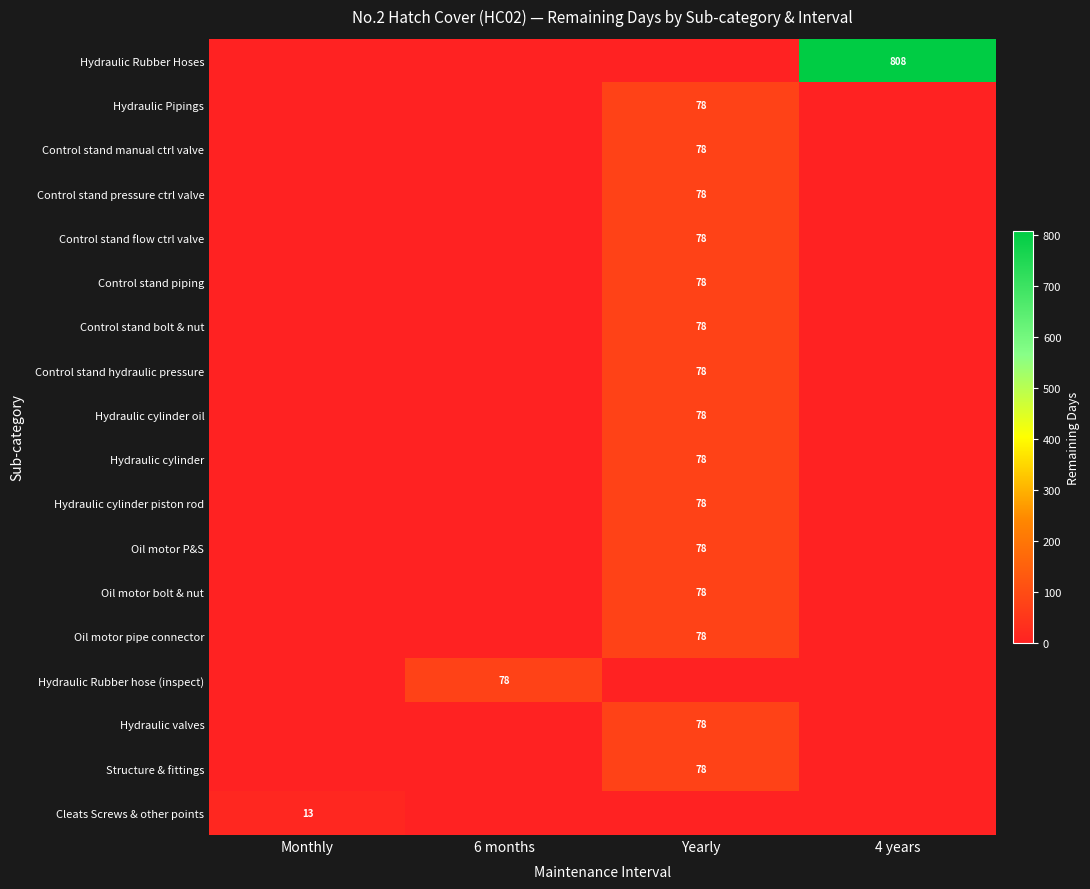

Is it true that Hydraulic Pipings equals 78 at Yearly?

True